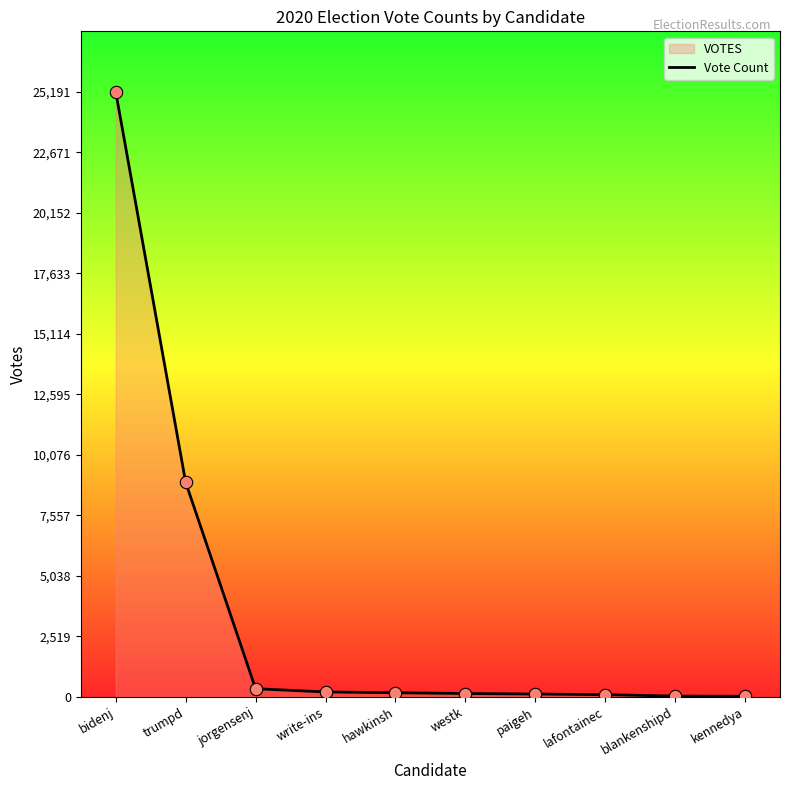

Between westk and bidenj, which is larger?

bidenj